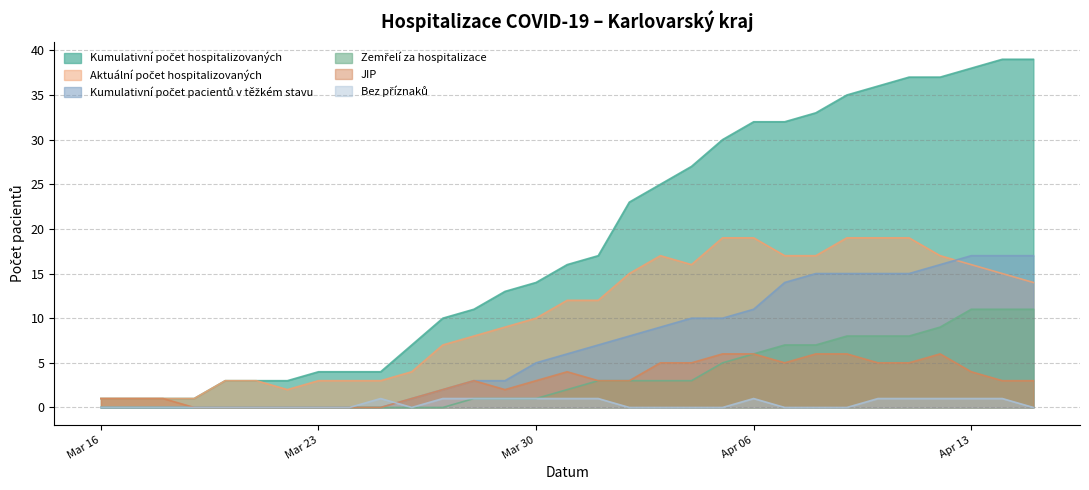

Reading left to right, what are all the values shown in this chart?

Kumulativní počet hospitalizovaných: 1	1	1	1	3	3	3	4	4	4	7	10	11	13	14	16	17	23	25	27	30	32	32	33	35	36	37	37	38	39	39
Aktuální počet hospitalizovaných: 1	1	1	1	3	3	2	3	3	3	4	7	8	9	10	12	12	15	17	16	19	19	17	17	19	19	19	17	16	15	14
Kumulativní počet pacientů v těžkém stavu: 0	0	0	0	0	0	0	0	0	0	1	2	3	3	5	6	7	8	9	10	10	11	14	15	15	15	15	16	17	17	17
Zemřelí za hospitalizace: 0	0	0	0	0	0	0	0	0	0	0	0	1	1	1	2	3	3	3	3	5	6	7	7	8	8	8	9	11	11	11
JIP: 1	1	1	0	0	0	0	0	0	0	1	2	3	2	3	4	3	3	5	5	6	6	5	6	6	5	5	6	4	3	3
Bez příznaků: 0	0	0	0	0	0	0	0	0	1	0	1	1	1	1	1	1	0	0	0	0	1	0	0	0	1	1	1	1	1	0